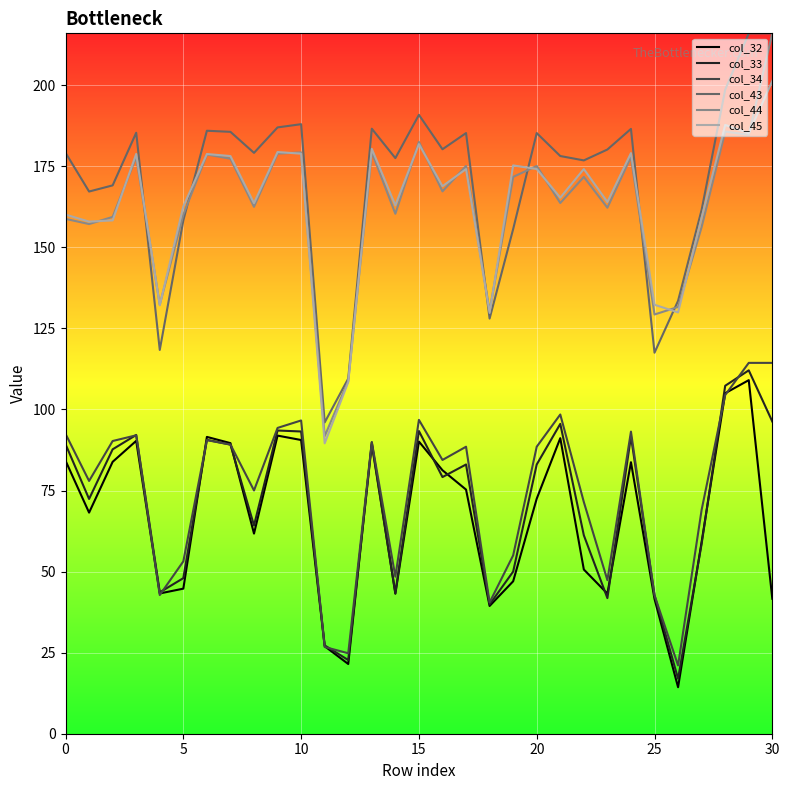

True or false: col_43 and col_34 cross at least once.

False